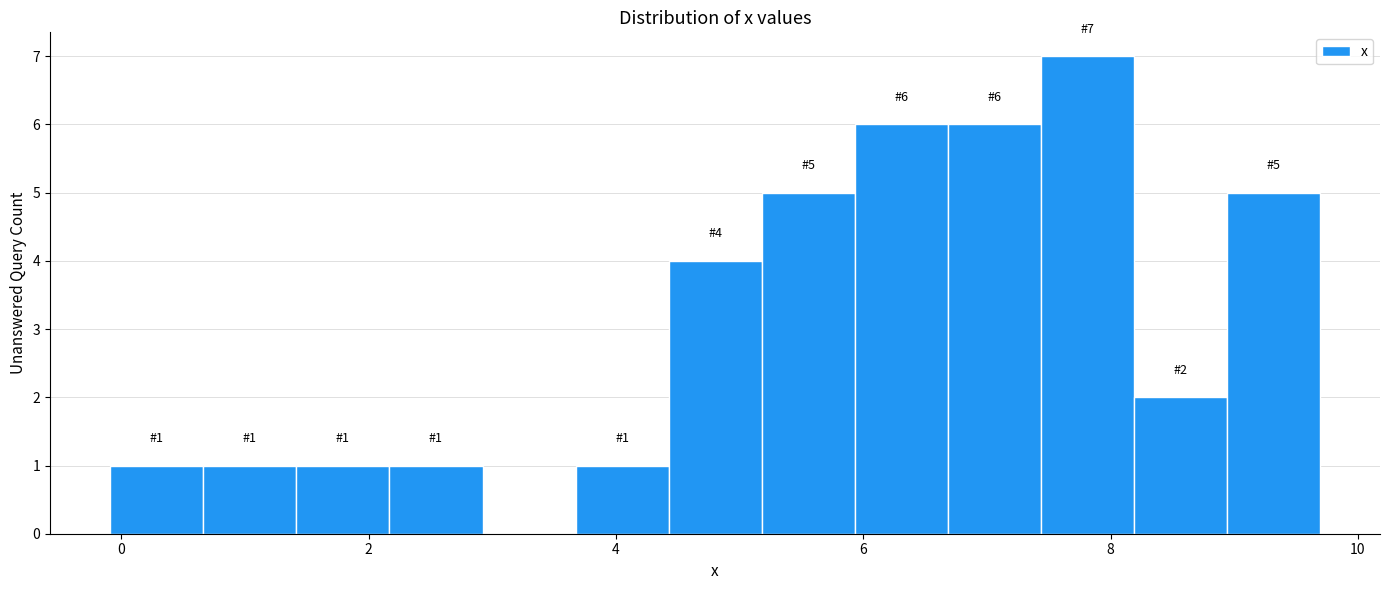

Around what value on the x-axis is the tallest bar? Give the approximate position of its centre, as read against the axis.

7.8